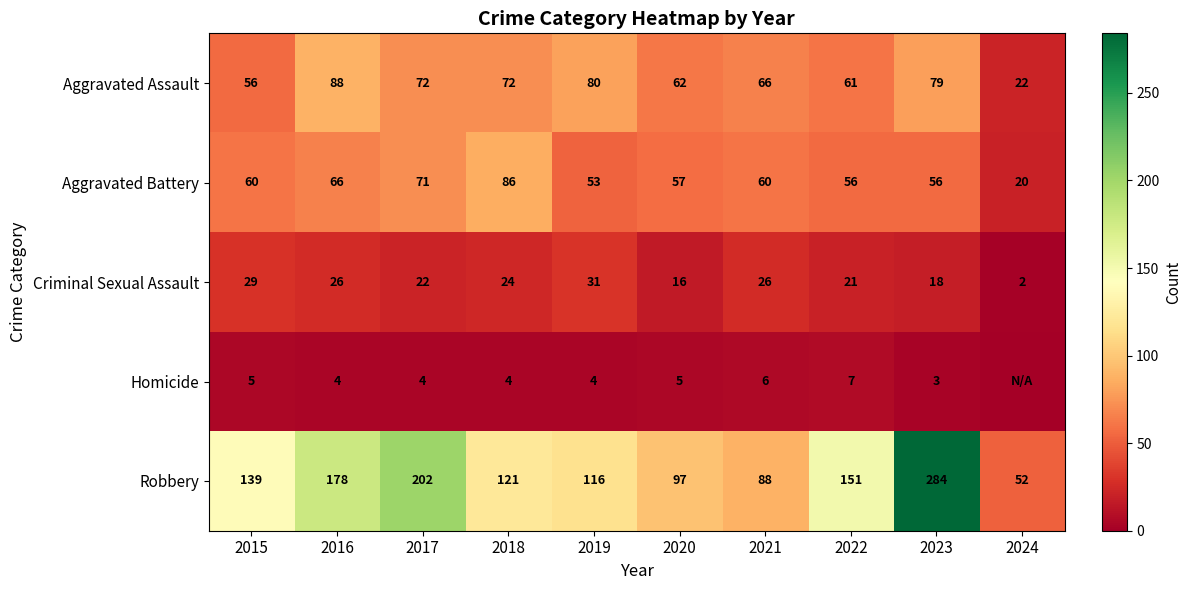

Is it true that Aggravated Assault equals 102 at 2022?

False